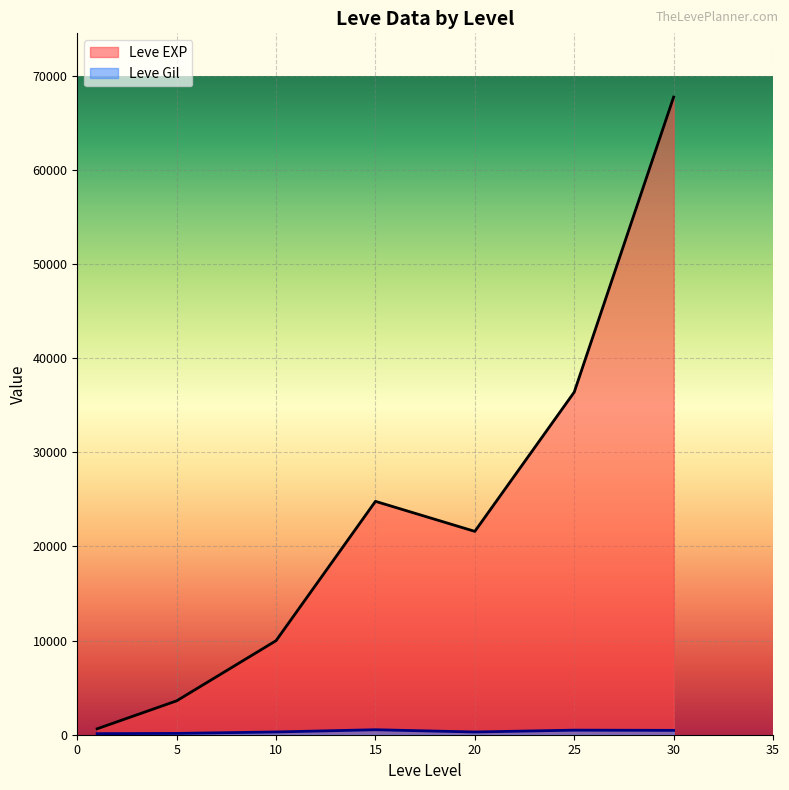

What is the total value across all series at 1?

743